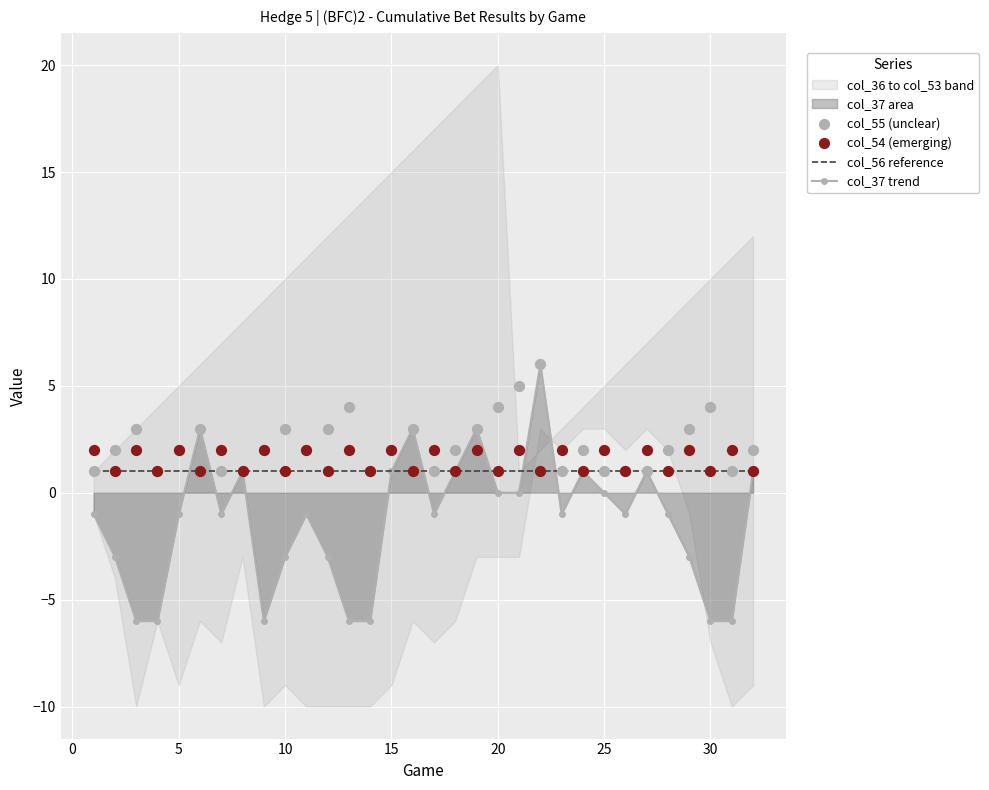

What is the highest value of the col_37 trend series?

6